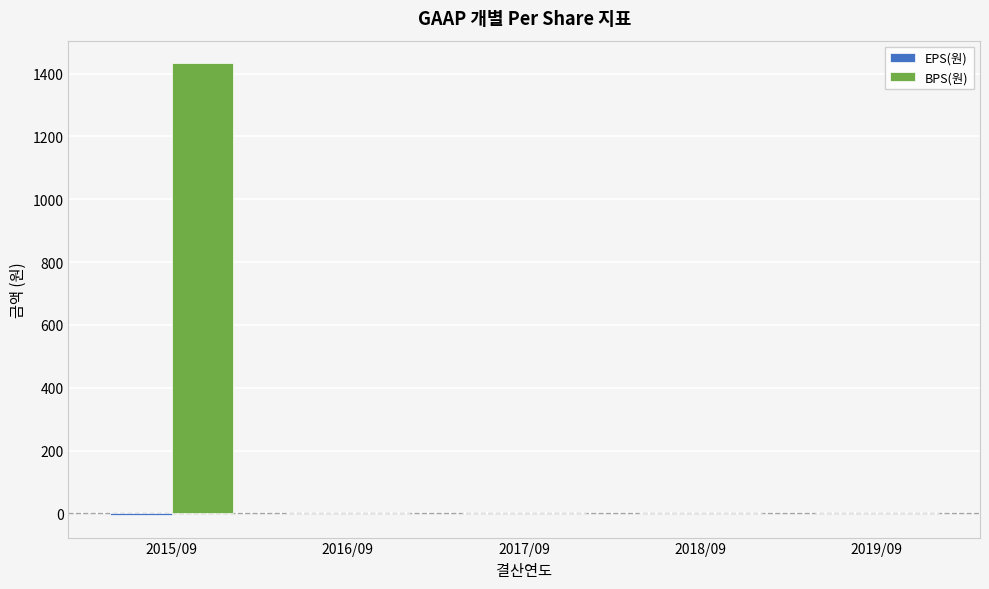

At which label does BPS(원) reach its peak?

2015/09